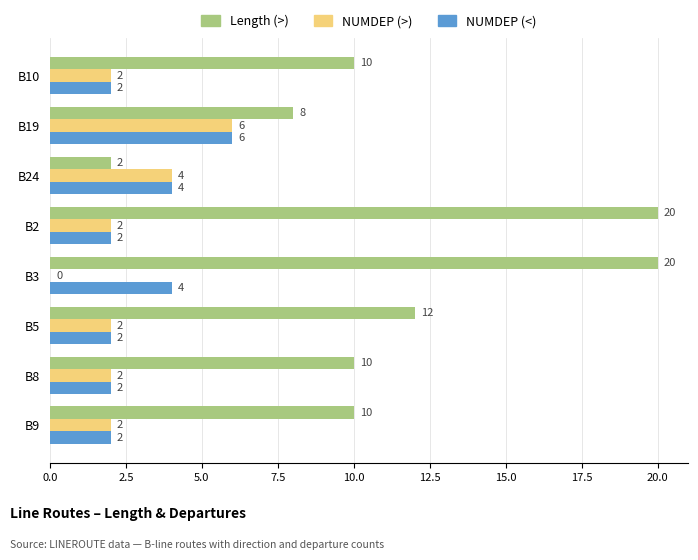

Is it true that Length (>) equals 3 at B5?

False